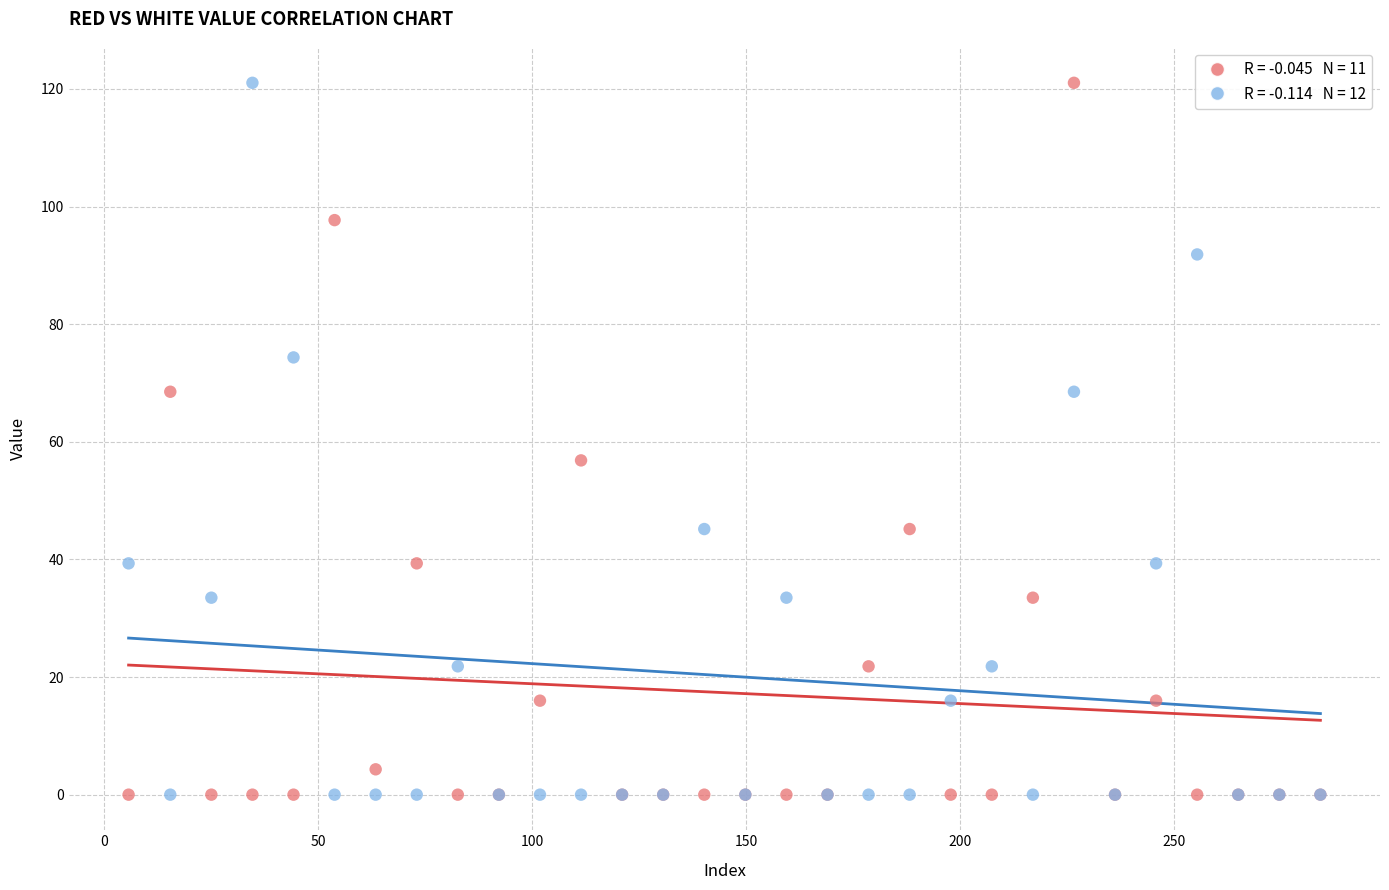

Across all series, what Y value is closest to 60?

56.8